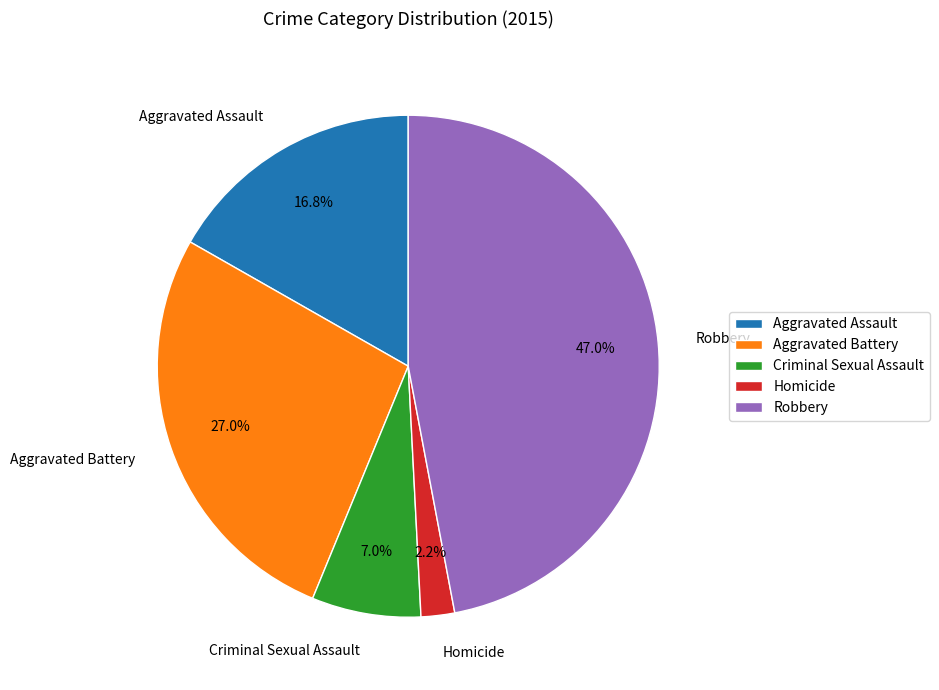

Between Criminal Sexual Assault and Homicide, which is larger?

Criminal Sexual Assault